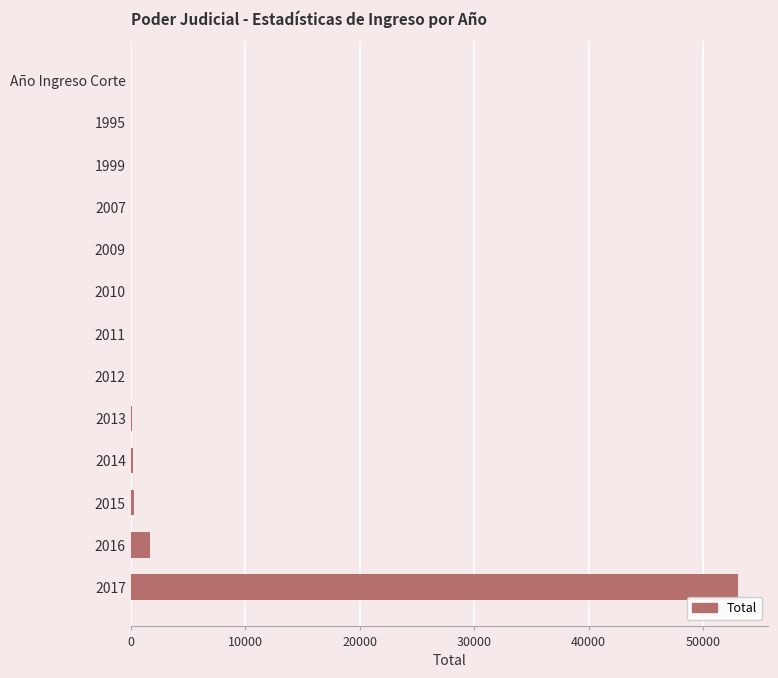

Which category has the highest value across all series?

2017